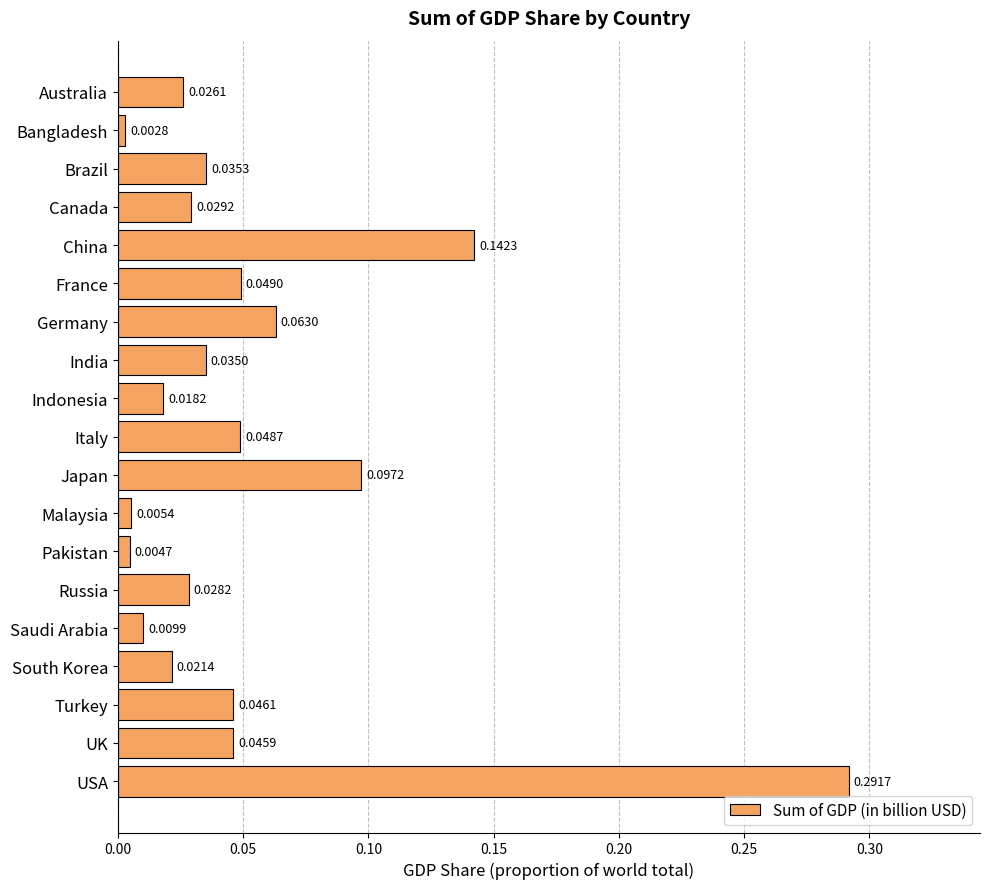

Which category has the highest value across all series?

USA